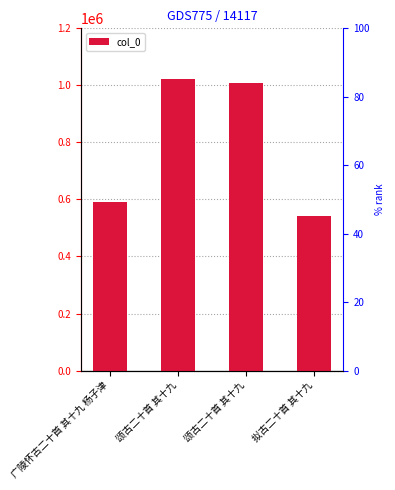

Which label corresponds to the largest value in the chart?

颂古二十首 其十九